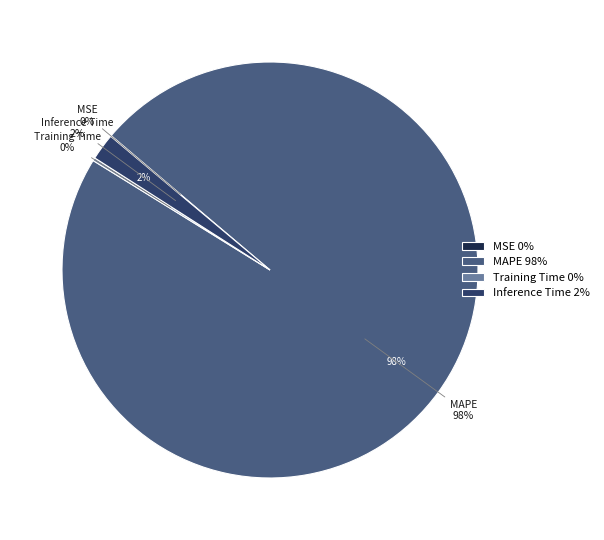

Count the number of slices in the pie.

4